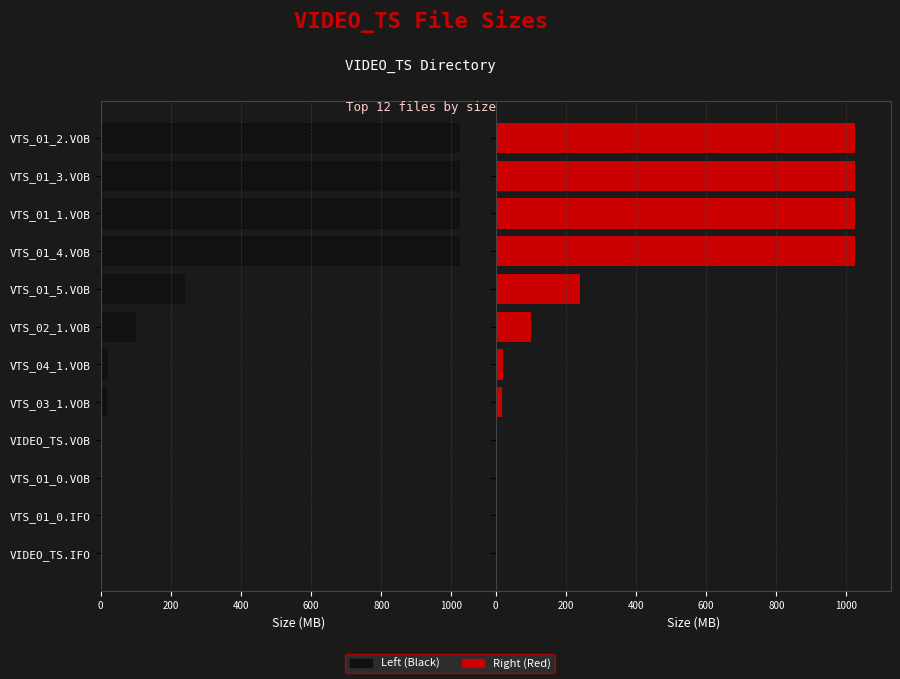

Are the bars horizontal?

Yes